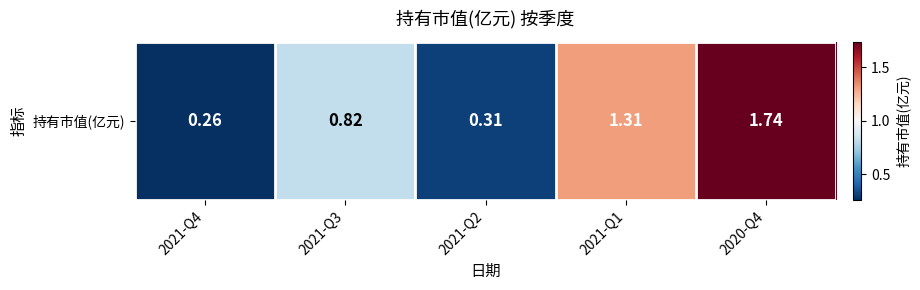

Between 2020-Q4 and 2021-Q1, which is larger?

2020-Q4